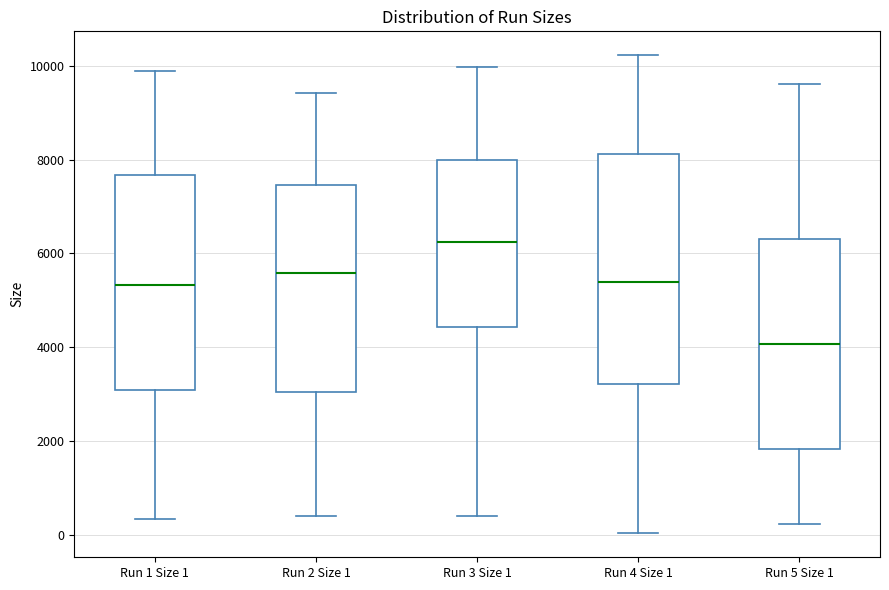

Reading left to right, read every box against the y-axis: the position of its median line, the range the box covers, and the ends of its whiskers. The values are not printed on the chart, so give them approximately, as read against the axis.

Run 1 Size 1: median 5400, box 3000 to 7600, whiskers 400 to 9800
Run 2 Size 1: median 5600, box 3000 to 7400, whiskers 400 to 9400
Run 3 Size 1: median 6200, box 4400 to 8000, whiskers 400 to 10000
Run 4 Size 1: median 5400, box 3200 to 8200, whiskers 0 to 10200
Run 5 Size 1: median 4000, box 1800 to 6400, whiskers 200 to 9600